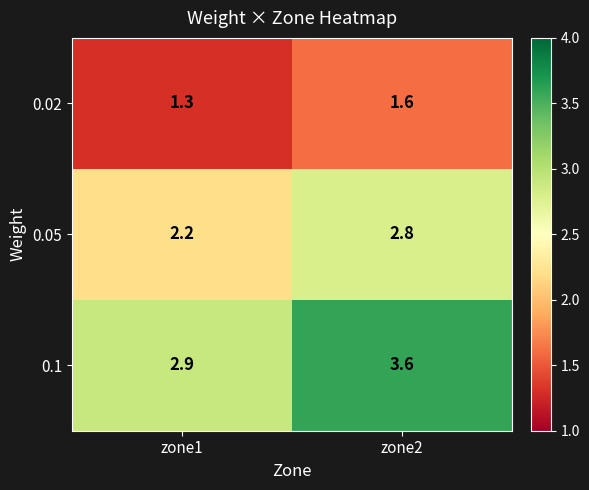

Reading left to right, what are all the values shown in this chart?

0.02: 1.3	1.6
0.05: 2.2	2.8
0.1: 2.9	3.6